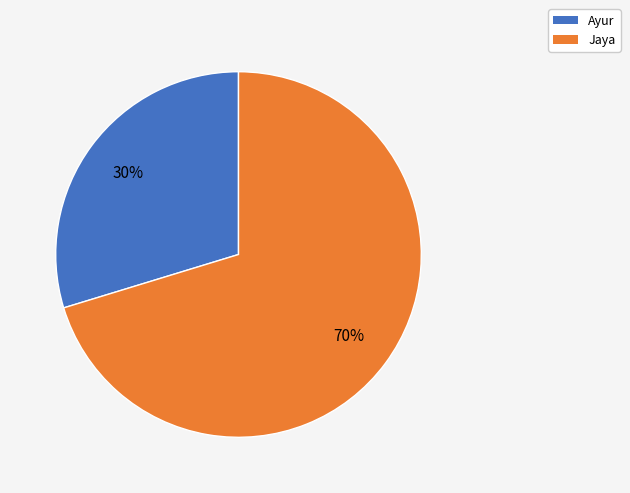

The Jaya slice represents 70% of the pie. True or false?

True